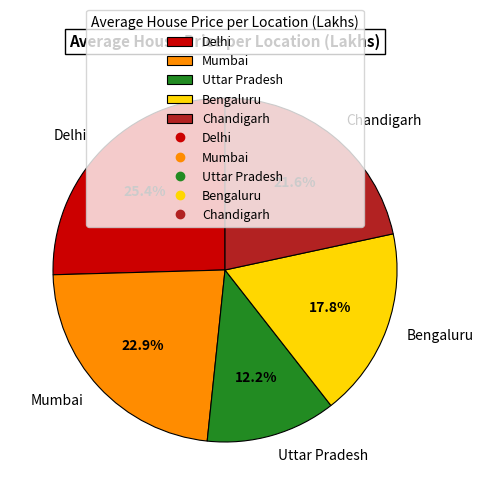

Does any single category account for the majority?

No